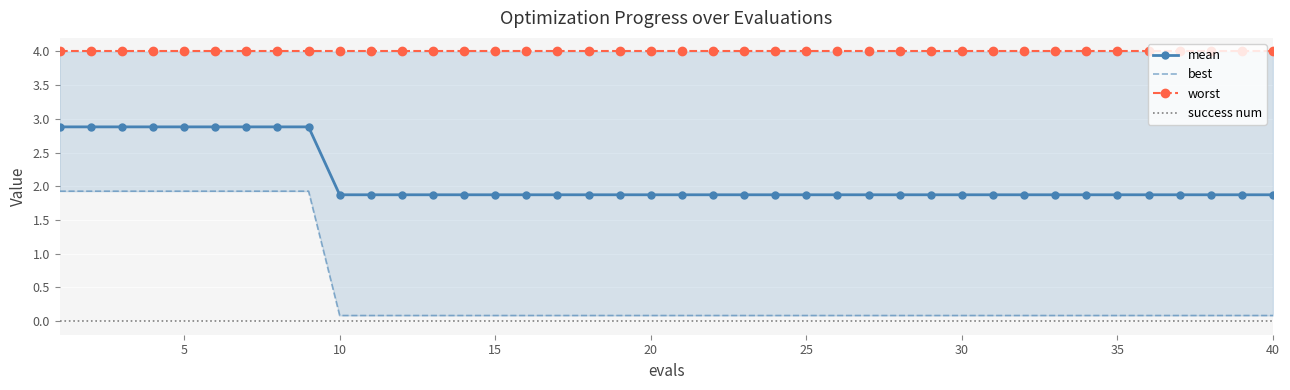

True or false: worst has more than 1 points higher than both neighbors.

False